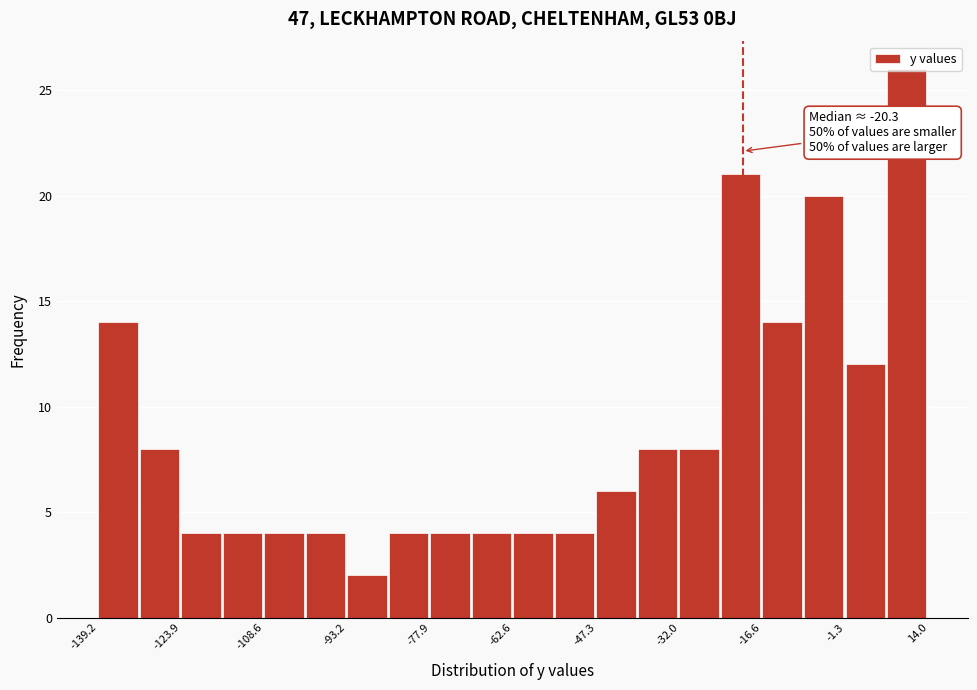

Around what value on the x-axis is the tallest bar? Give the approximate position of its centre, as read against the axis.

10